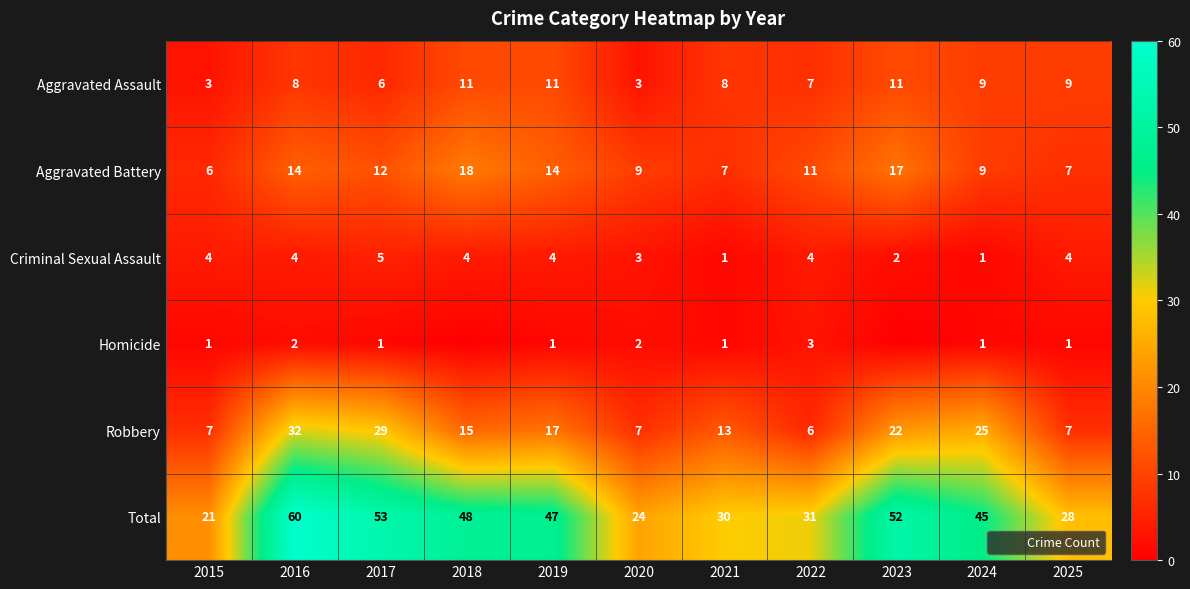

The Aggravated Assault series shows 11 at 2019. True or false?

True